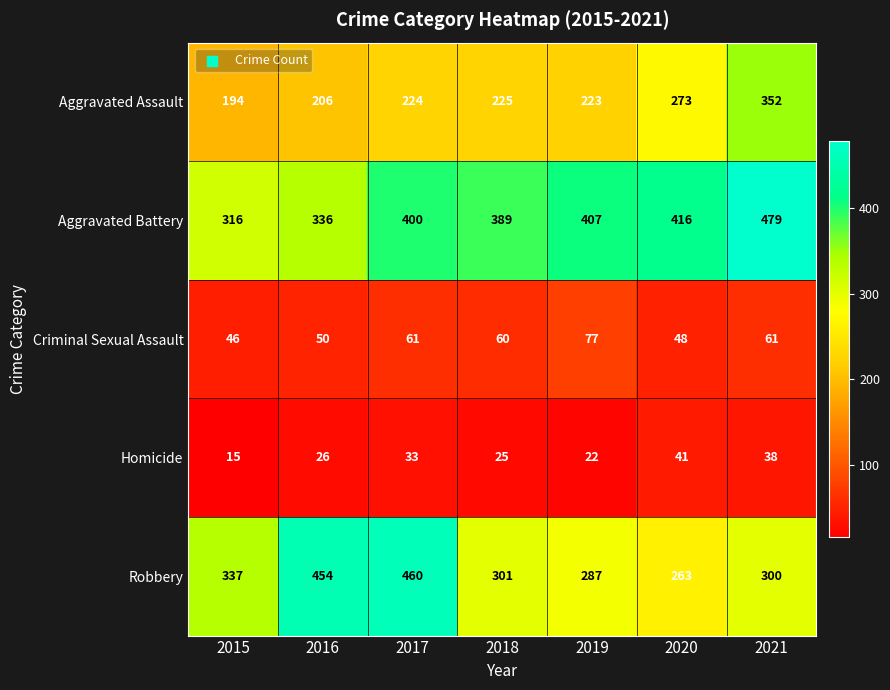

Between 2016 and 2021, which series saw the biggest shift?

Robbery